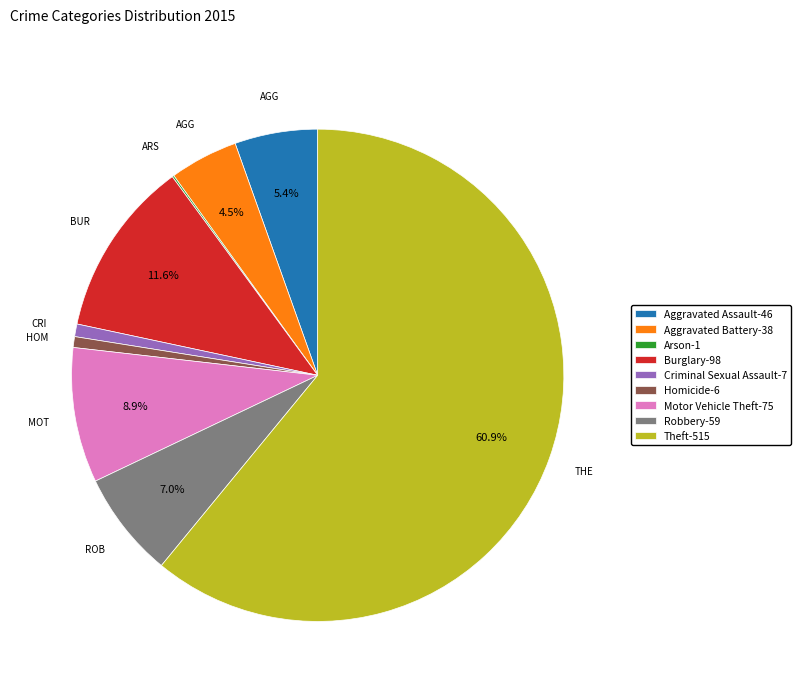

What percentage do Aggravated Battery-38 and Motor Vehicle Theft-75 together represent?

13.4%